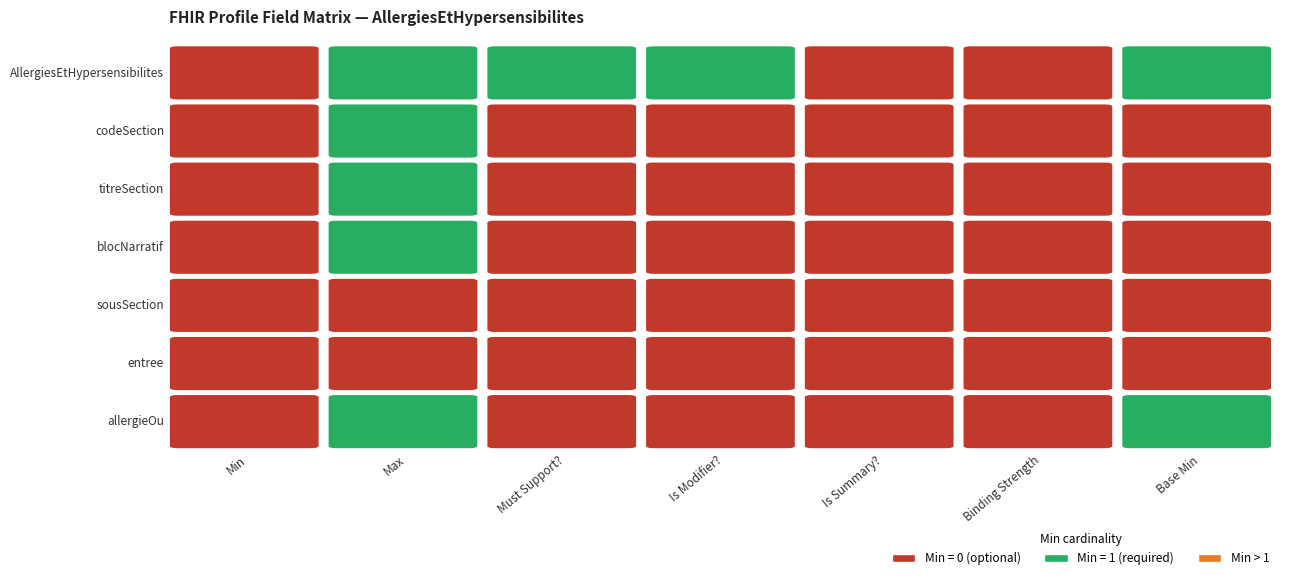

Which category has the highest value in the AllergiesEtHypersensibilites.entree series?

Min